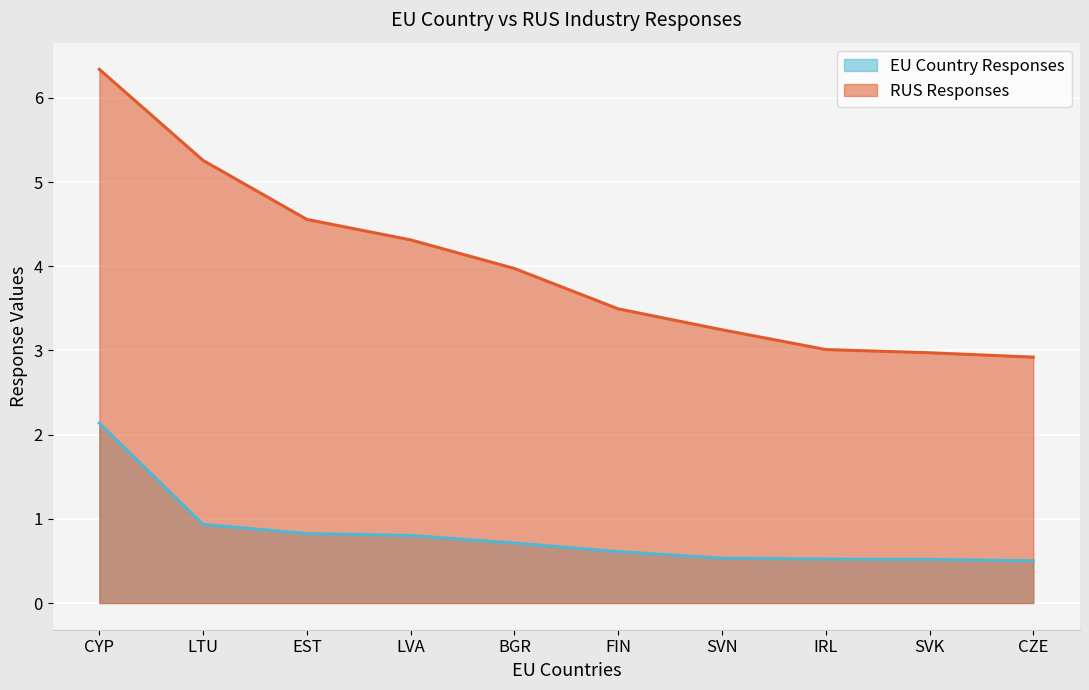

What is the sum of all RUS Responses values?

40.1